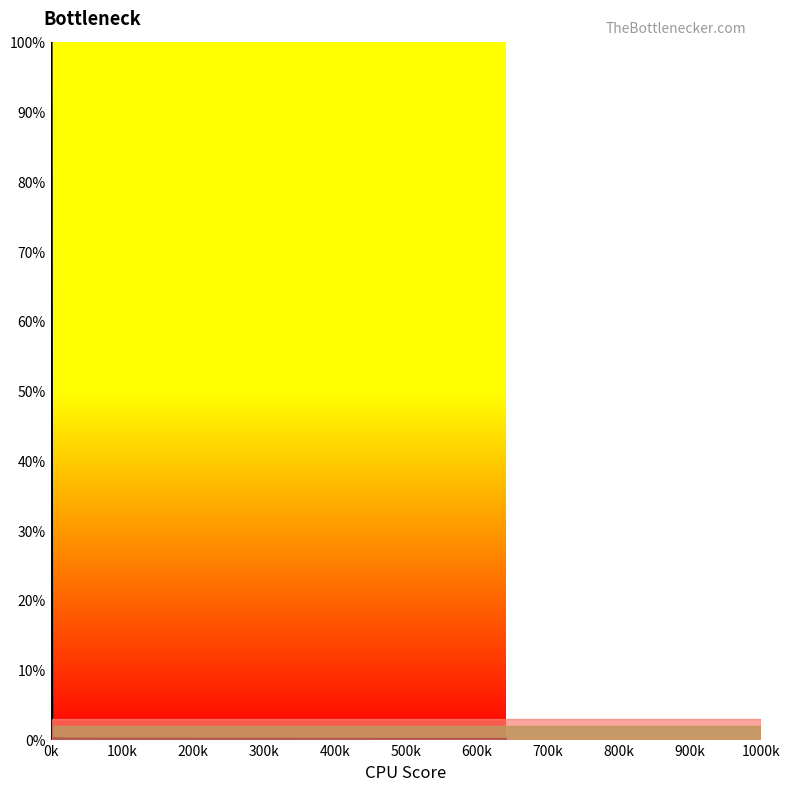

What is the greatest value displayed?

100.0